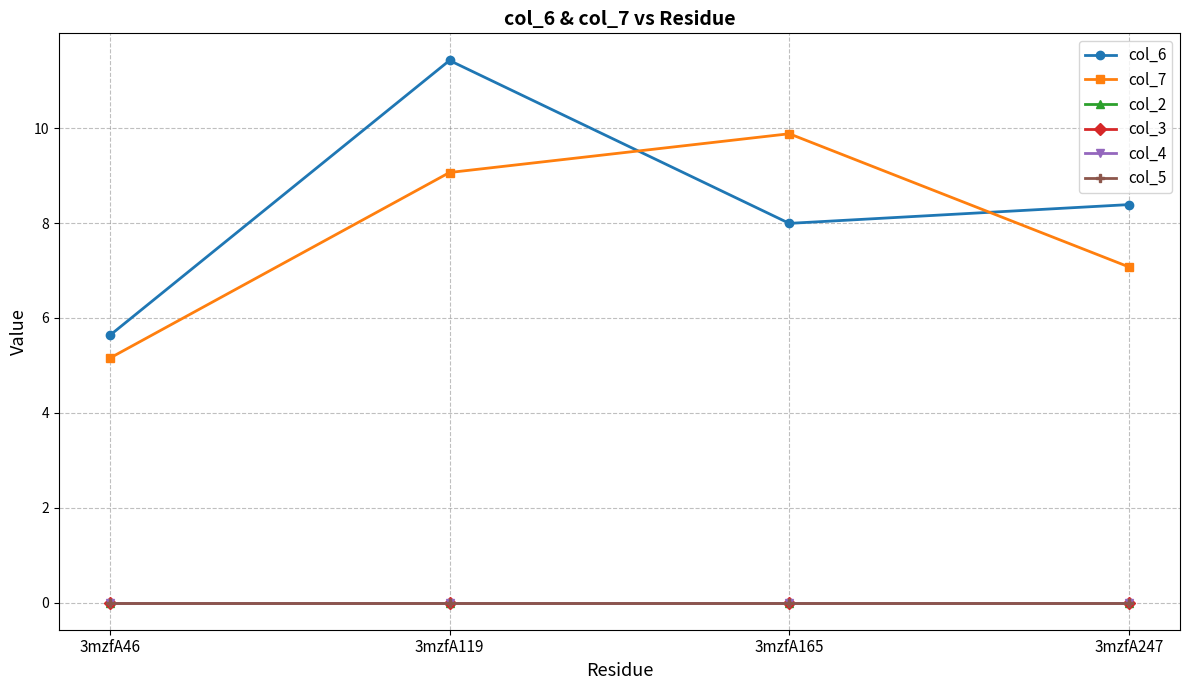

Is this an area chart (filled region under the line)?

No